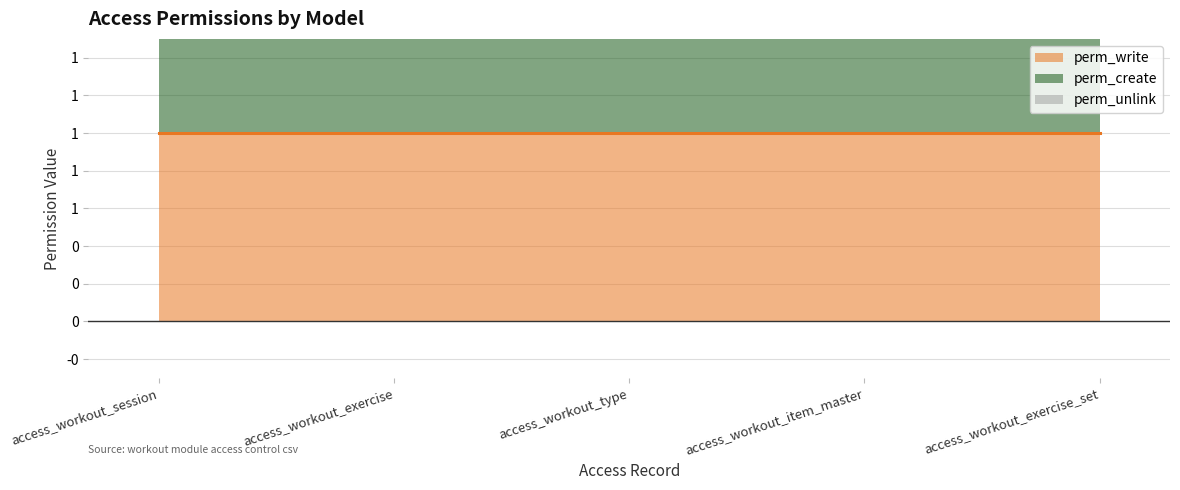

Where is perm_write nearest to the value 1?

access_workout_session